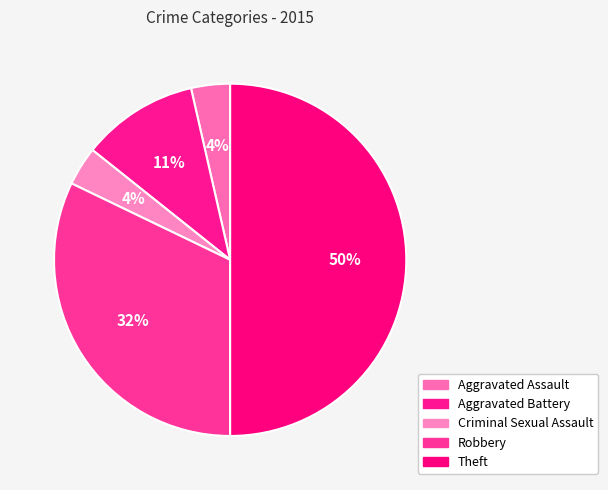

To the nearest percent, what is the difference between the largest and smallest slice percentages?

46%